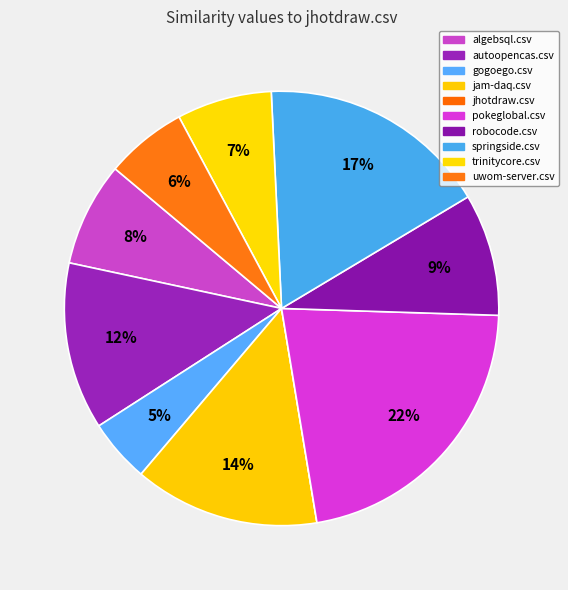

To the nearest percent, what is the difference between the autoopencas.csv and jhotdraw.csv slice percentages?

12%